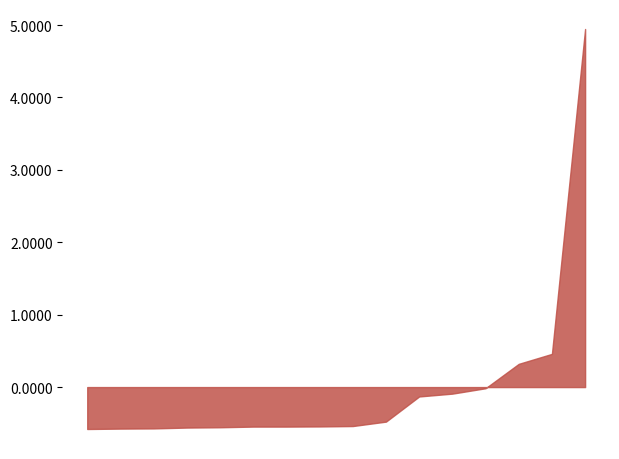

What is the minimum value shown in the chart?

-0.6